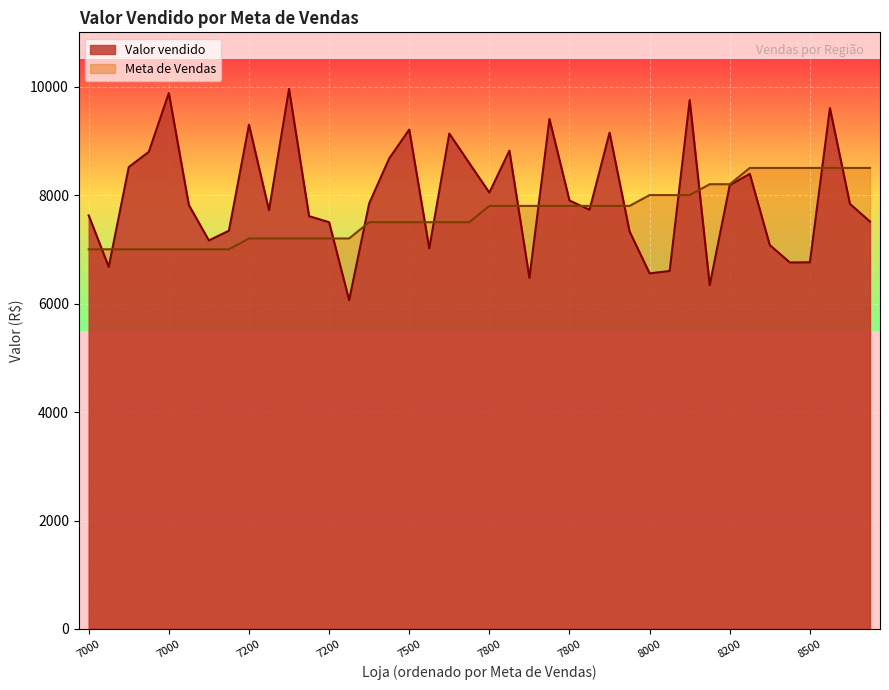

What is the maximum value shown in the chart?

9955.9